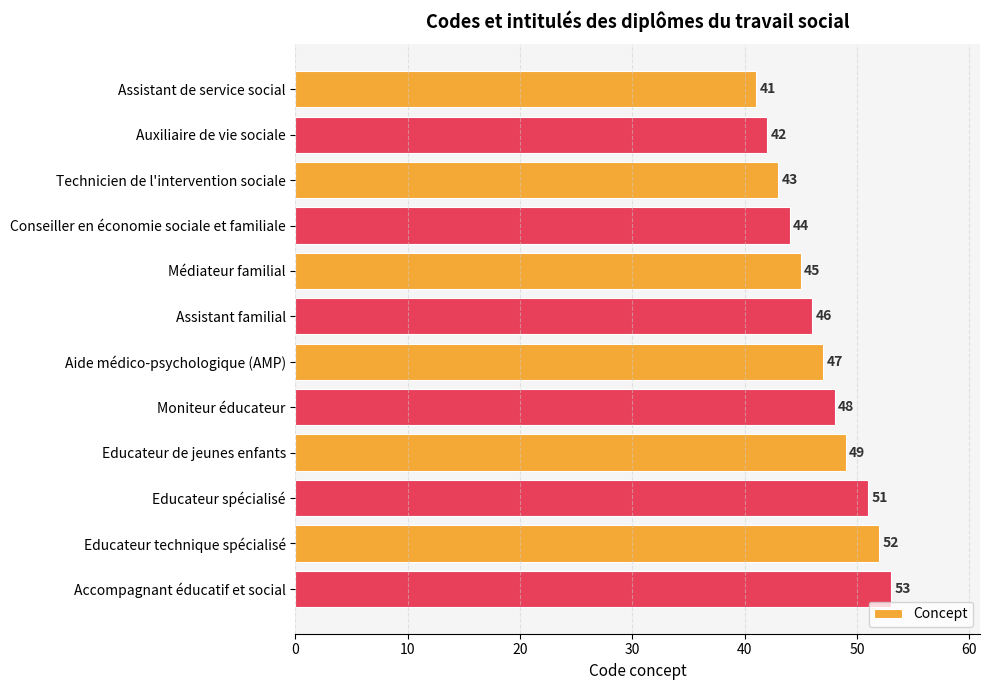

How many values are below 47?

6